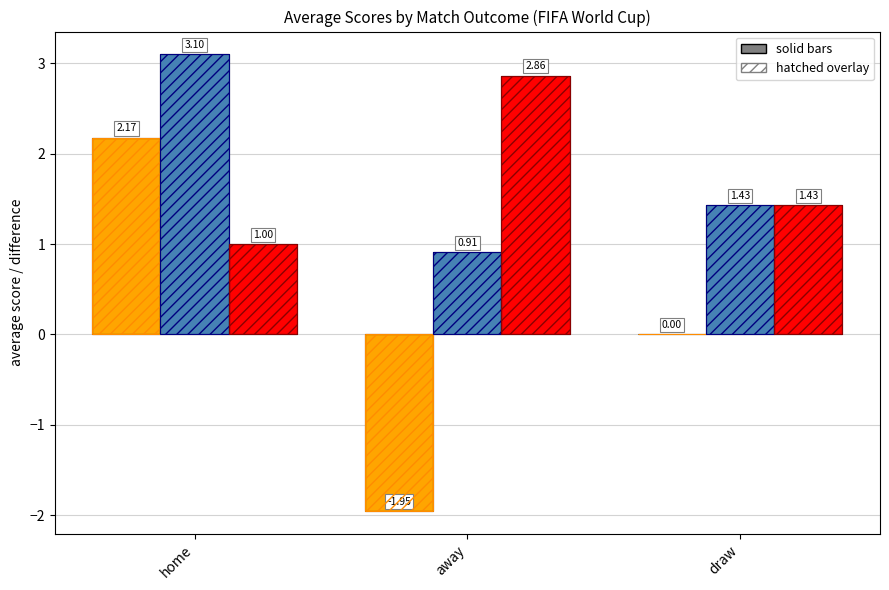

Reading left to right, list all the values displayed in this chart.

avg_difference: 2.2	-2.0	0.0
avg_home_score: 3.1	0.9	1.4
avg_away_score: 1.0	2.9	1.4